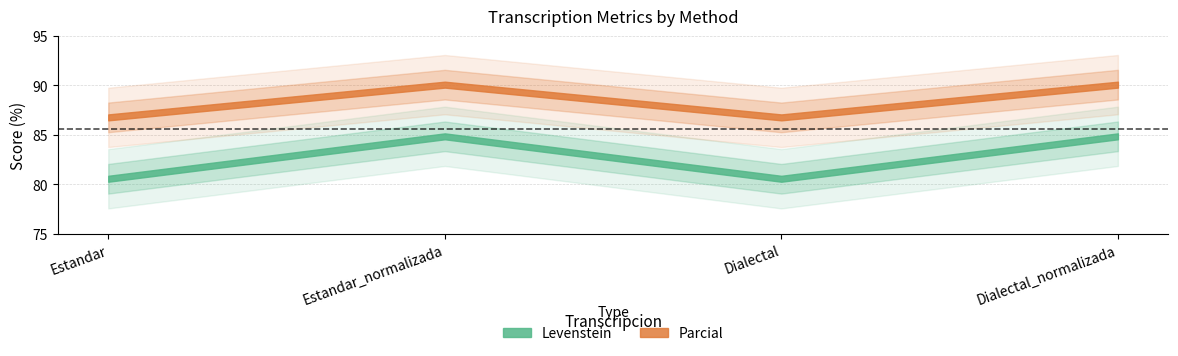

How many Levenstein values are between 80 and 84?

2